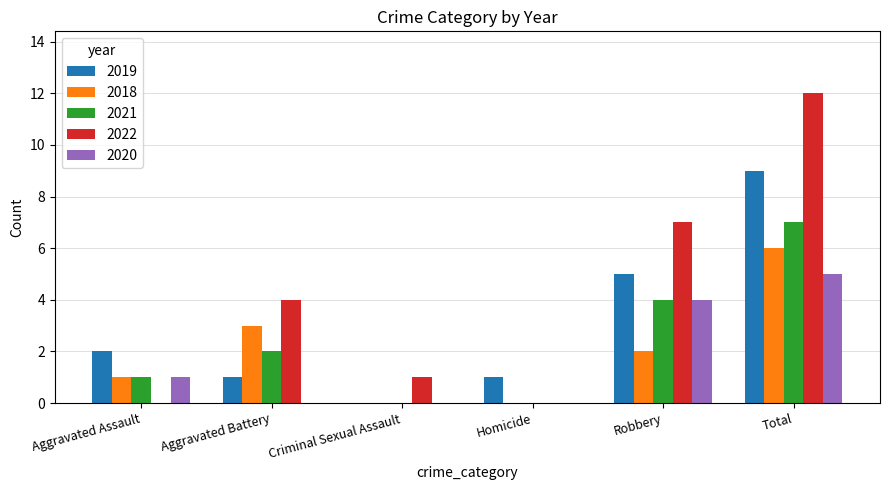

Count the number of data series in this chart.

5